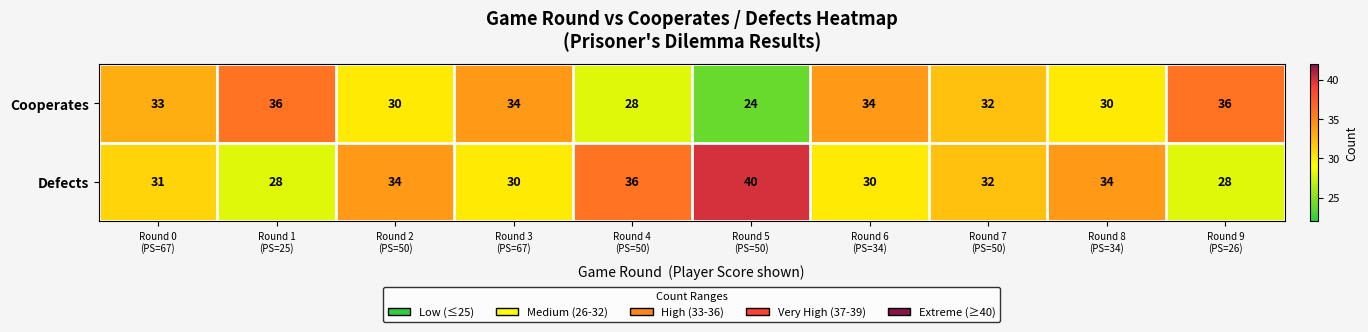

What is the sum of all Cooperates values?

317